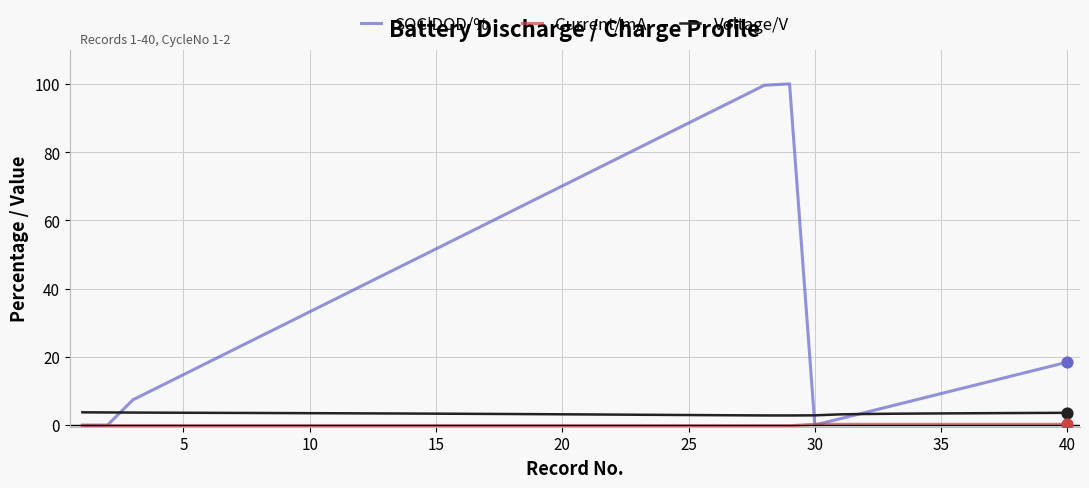

Which series has the widest spread of values?

SOC|DOD/%